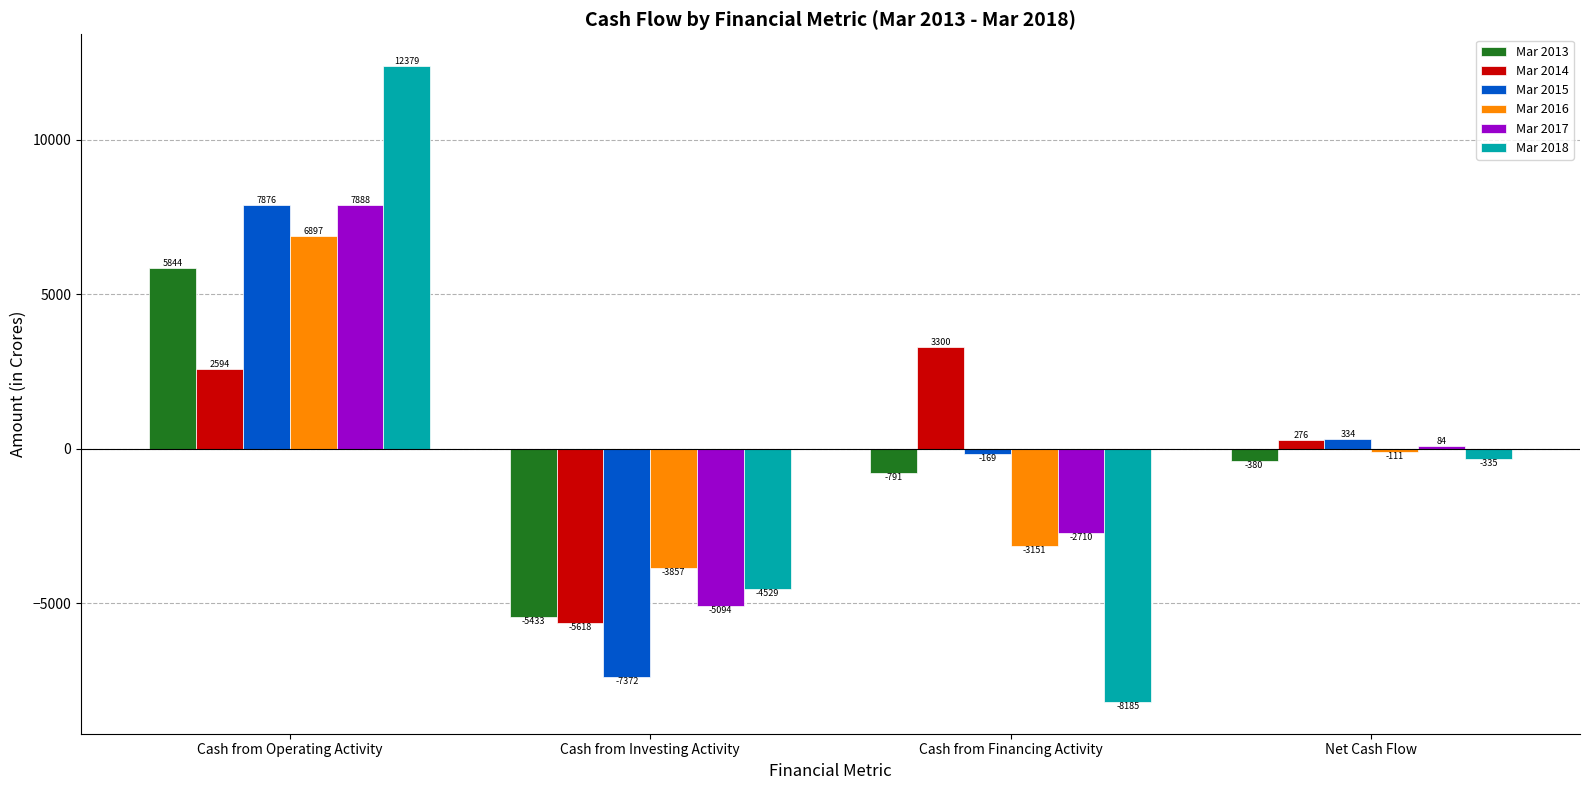

Reading left to right, list all the values displayed in this chart.

Mar 2013: Cash from Operating Activity=5844	Cash from Investing Activity=-5433	Cash from Financing Activity=-791	Net Cash Flow=-380
Mar 2014: Cash from Operating Activity=2594	Cash from Investing Activity=-5618	Cash from Financing Activity=3300	Net Cash Flow=276
Mar 2015: Cash from Operating Activity=7876	Cash from Investing Activity=-7372	Cash from Financing Activity=-169	Net Cash Flow=334
Mar 2016: Cash from Operating Activity=6897	Cash from Investing Activity=-3857	Cash from Financing Activity=-3151	Net Cash Flow=-111
Mar 2017: Cash from Operating Activity=7888	Cash from Investing Activity=-5094	Cash from Financing Activity=-2710	Net Cash Flow=84
Mar 2018: Cash from Operating Activity=12379	Cash from Investing Activity=-4529	Cash from Financing Activity=-8185	Net Cash Flow=-335